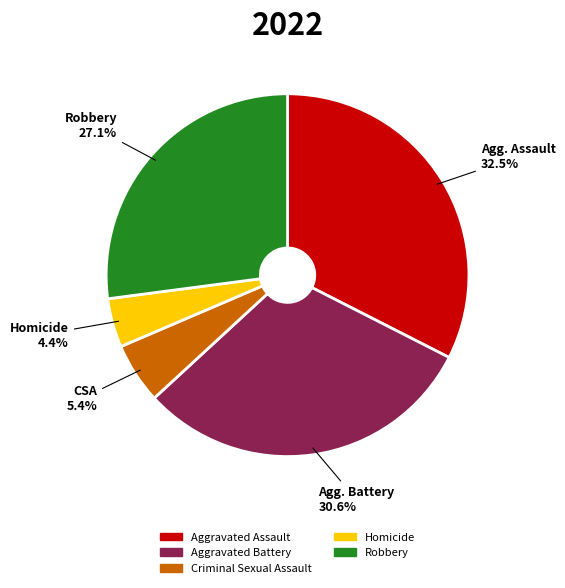

Which slice is the largest?

Aggravated Assault